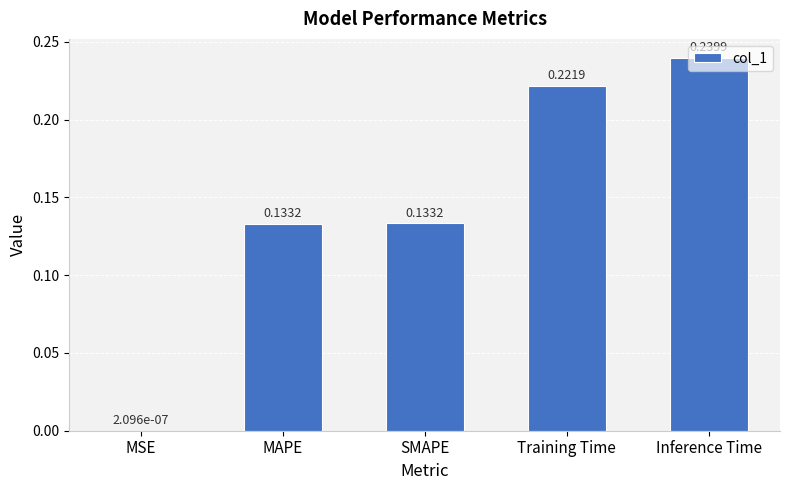

What is the change in value from MAPE to Training Time?

+0.1